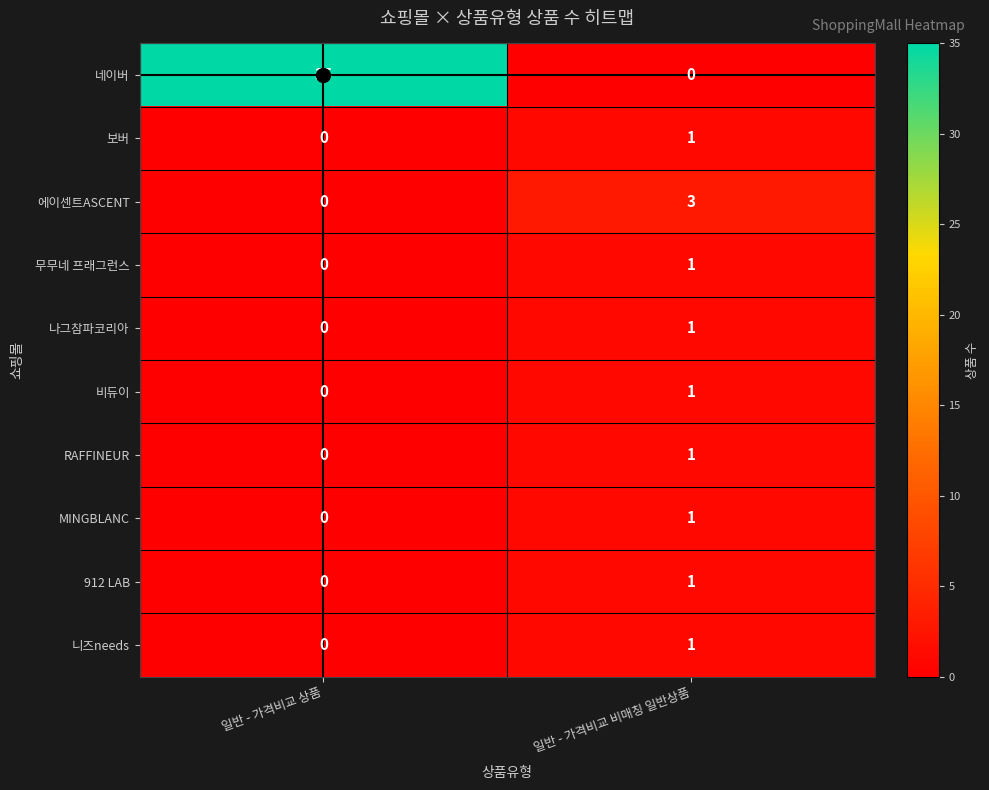

Rank the categories by 보버 value from highest to lowest.

일반 - 가격비교 비매칭 일반상품, 일반 - 가격비교 상품